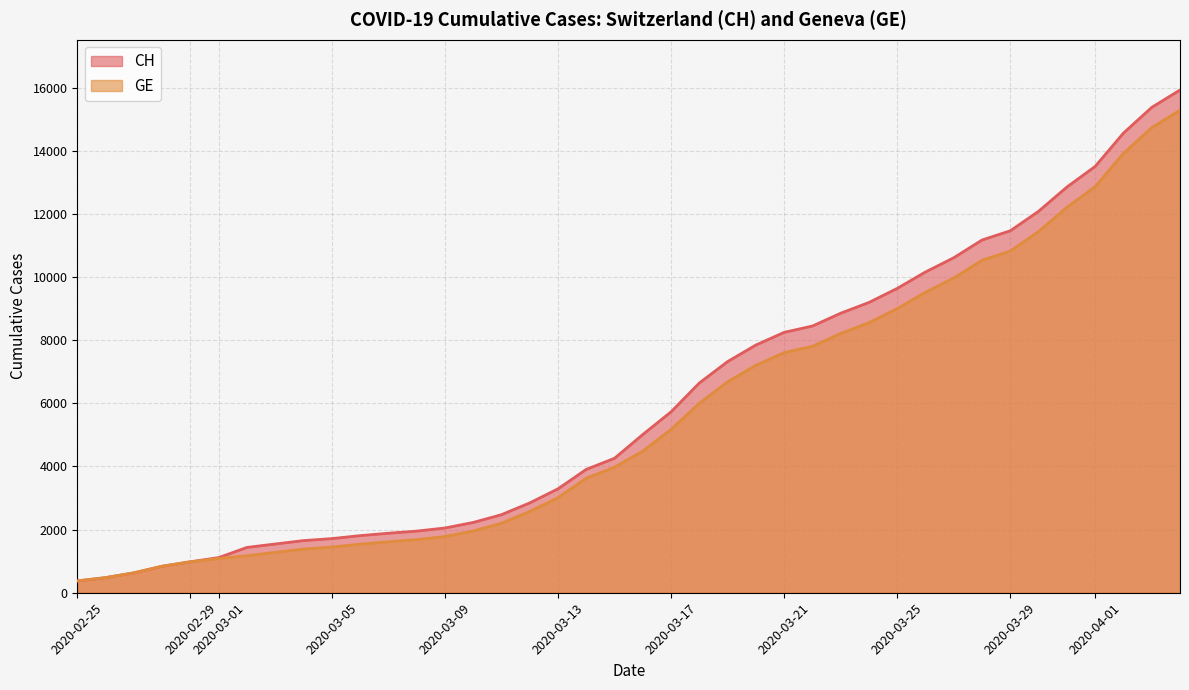

What is the lowest value of the GE series?

375